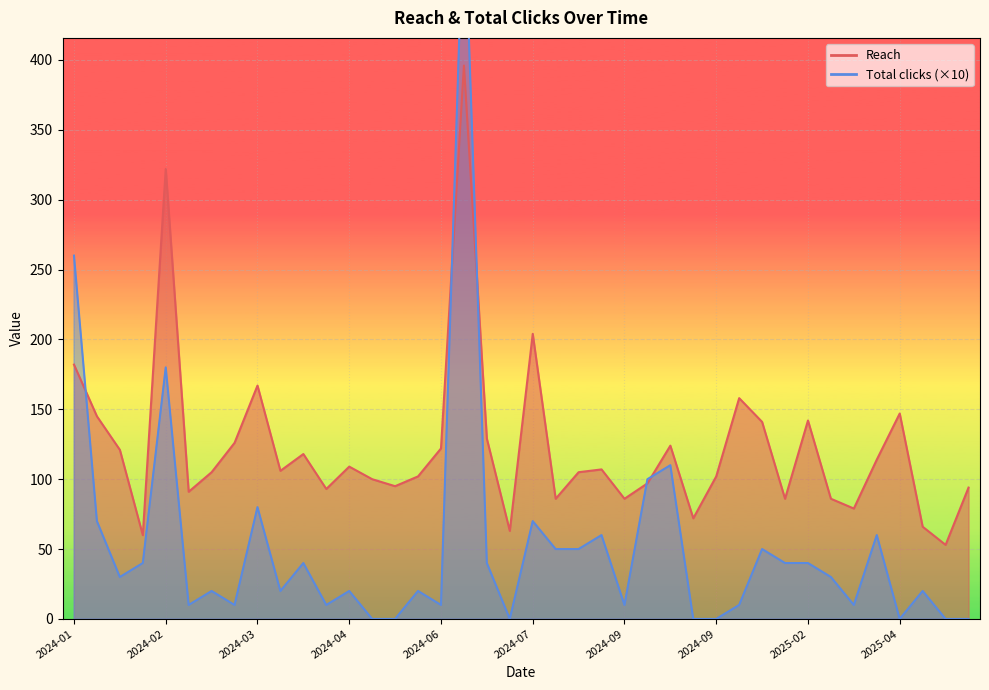

Which series has the largest total across all categories?

Reach